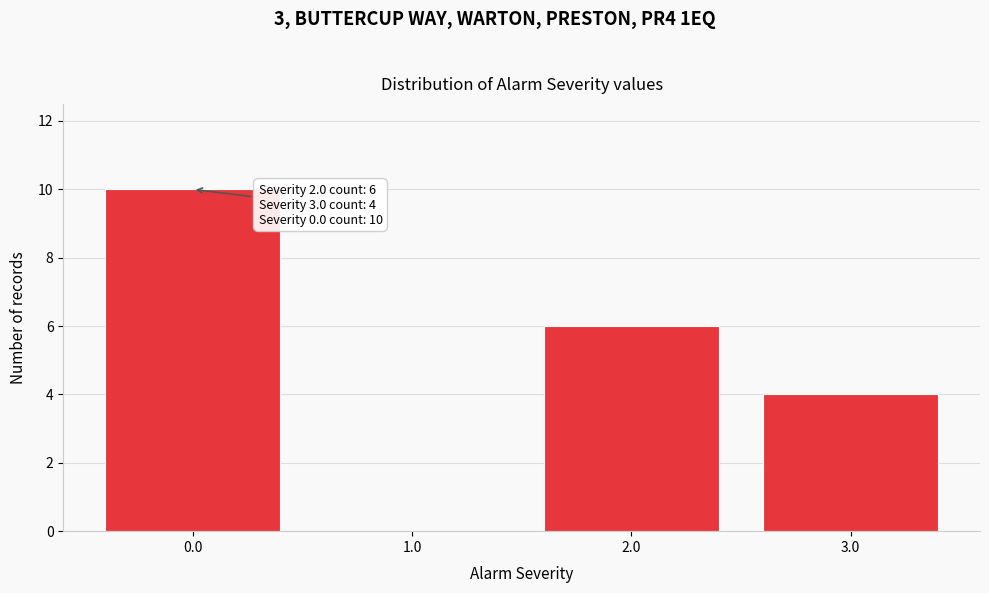

Over which range of the x-axis is the bar tallest?

-0.5 to 0.5